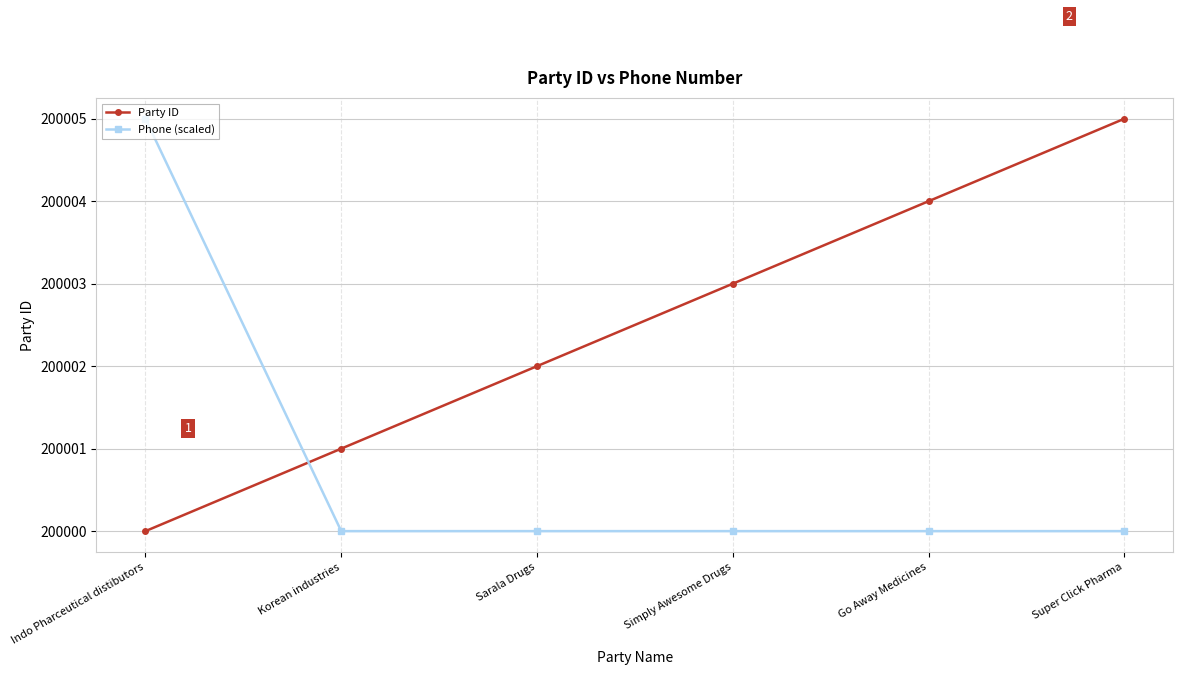

What is the lowest value of the Phone (scaled) series?

200000